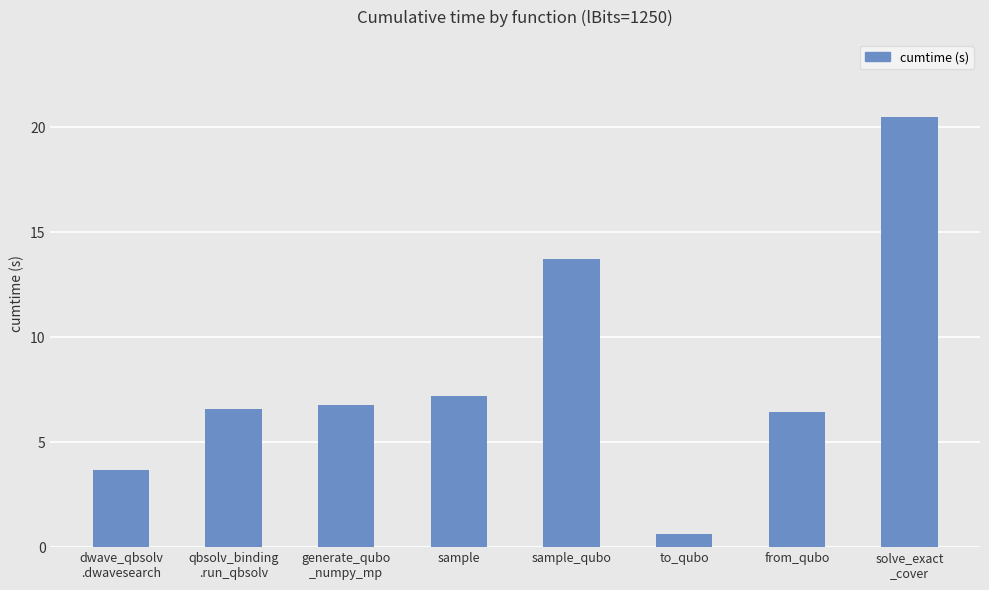

Which has a higher value, from_qubo or sample_qubo?

sample_qubo